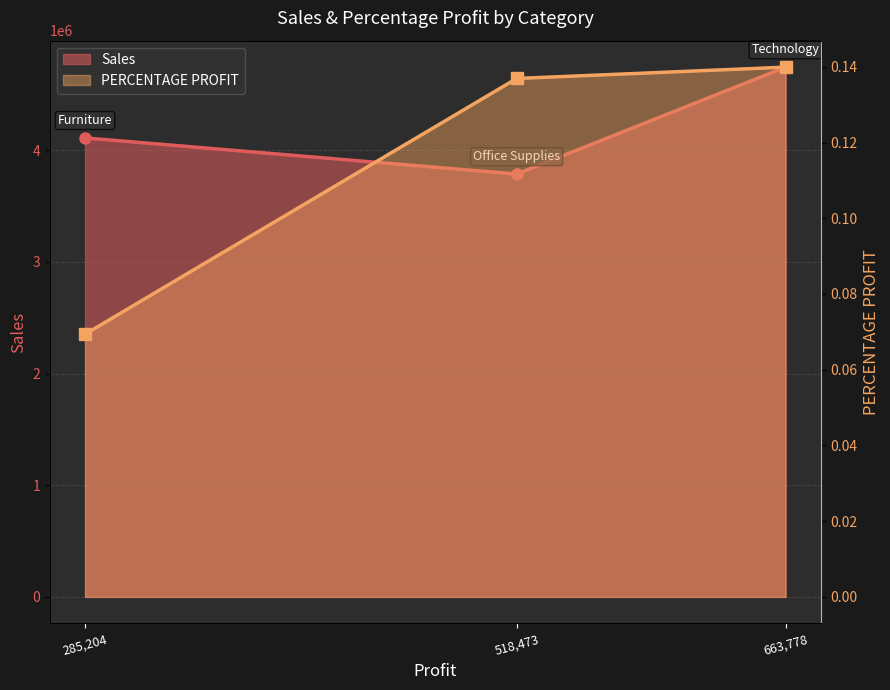

What is the smallest value displayed?

0.1